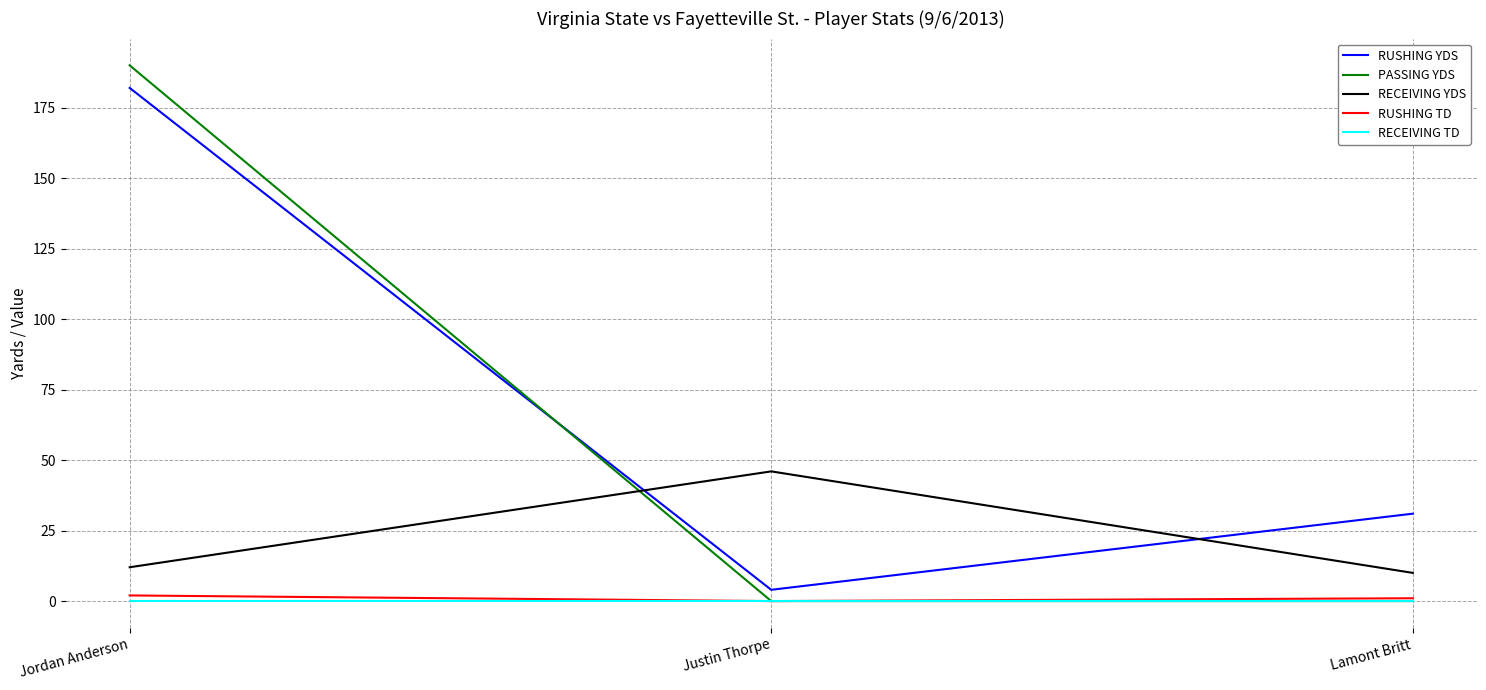

The value of PASSING YDS at Lamont Britt is 0. True or false?

True